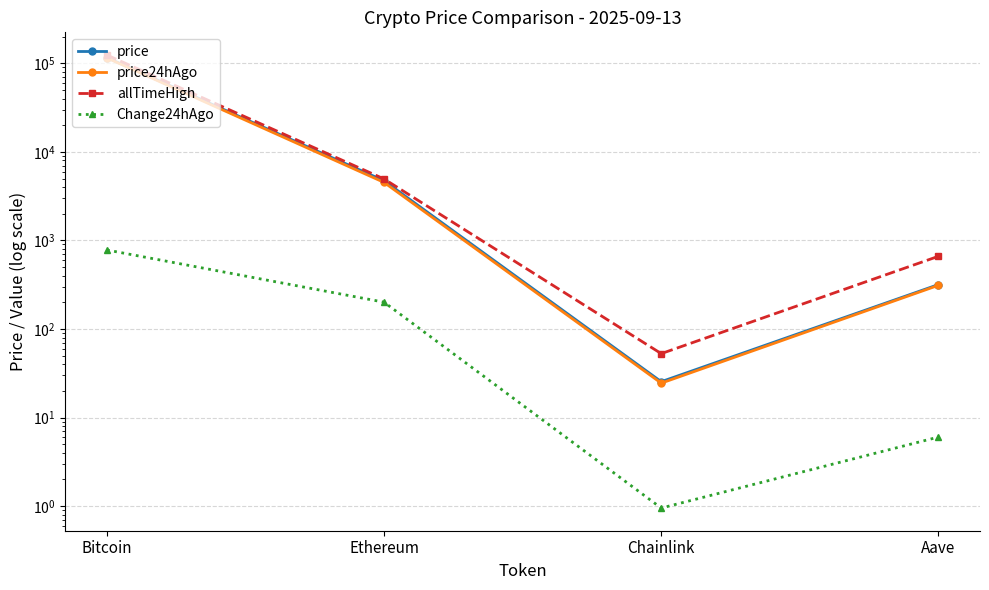

At which label does allTimeHigh reach its peak?

Bitcoin